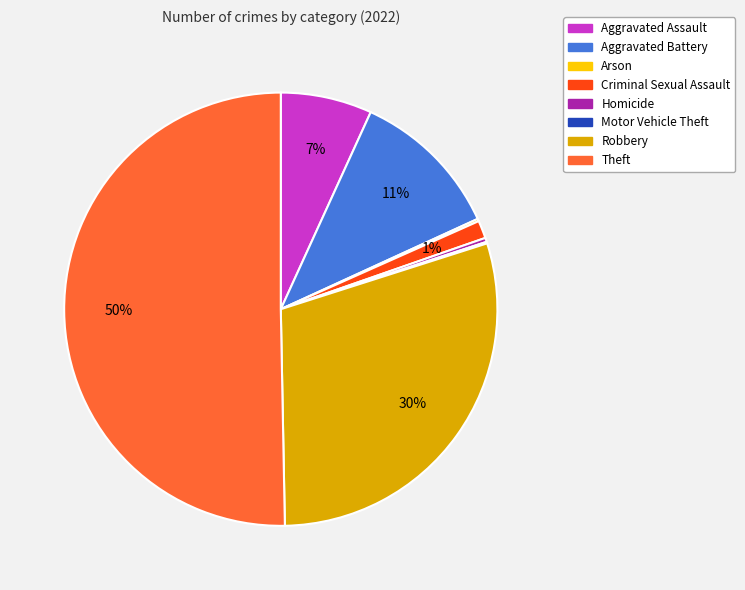

To the nearest percent, what is the combined percentage of Robbery and Criminal Sexual Assault?

31%